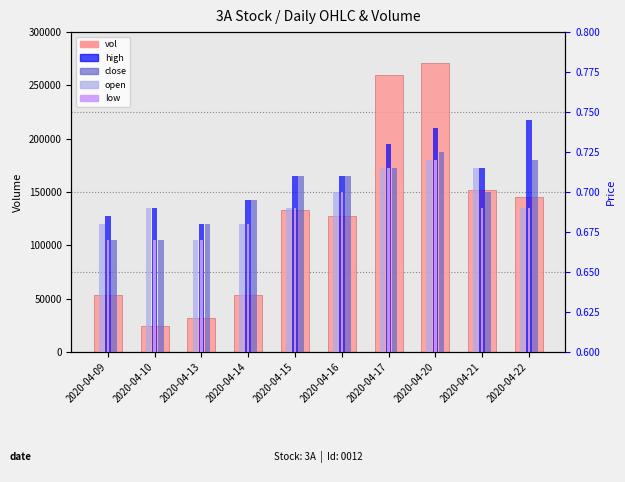

Between 2020-04-09 and 2020-04-20, which series saw the biggest shift?

vol